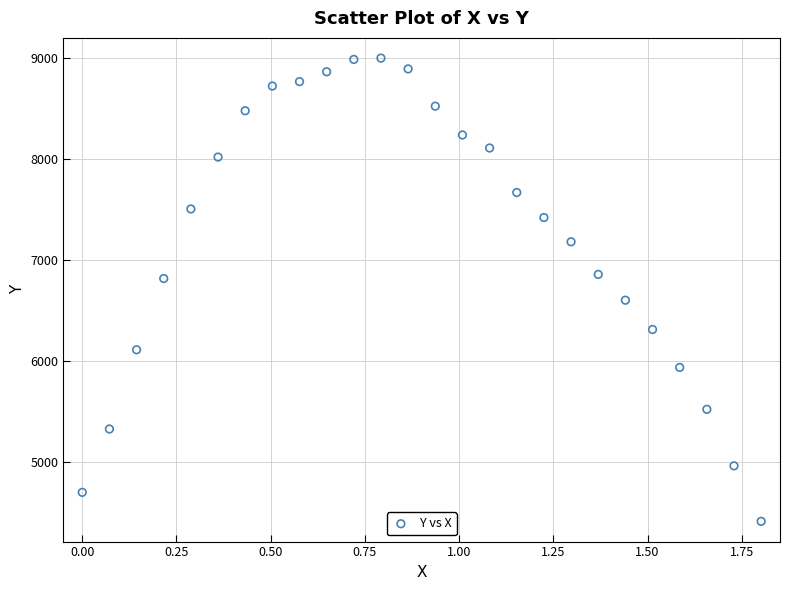

What is the range of Y values (max minus min)?

4578.4